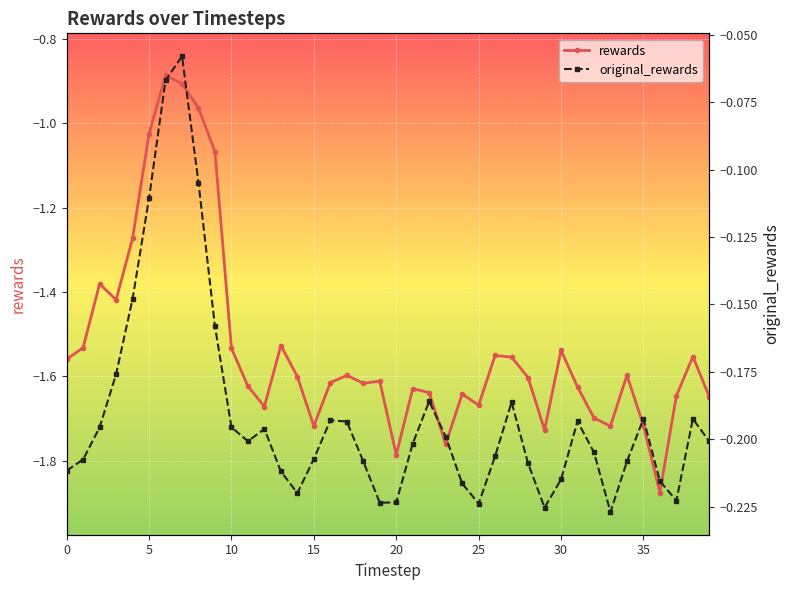

What is the value of the original_rewards point at the 17th from the left?

-0.2